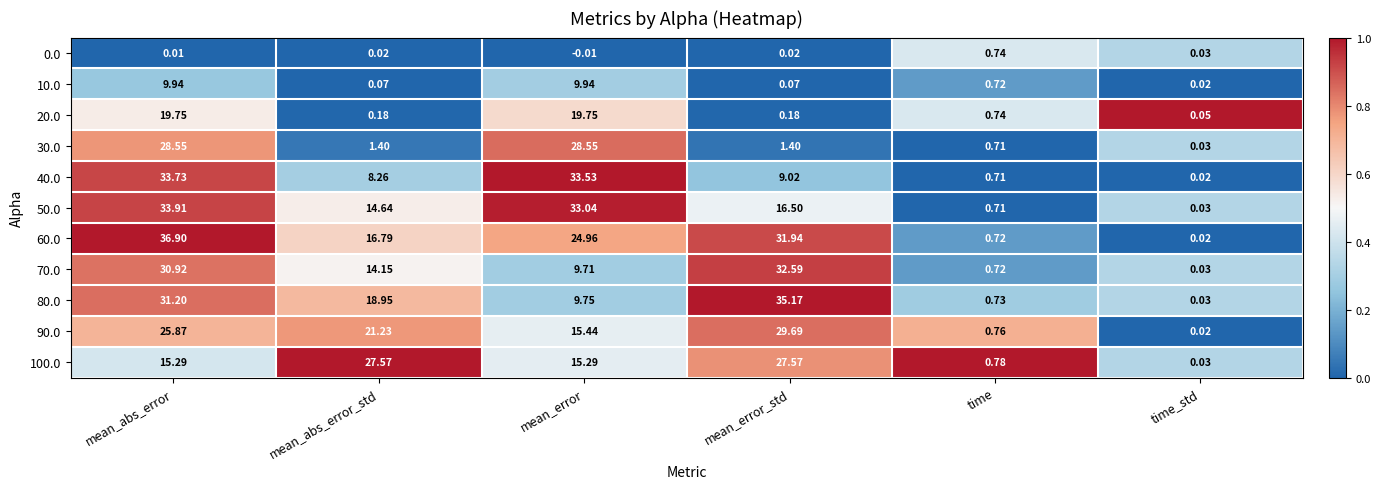

Rank the categories by 50.0 value from highest to lowest.

mean_abs_error, mean_error, mean_error_std, mean_abs_error_std, time, time_std